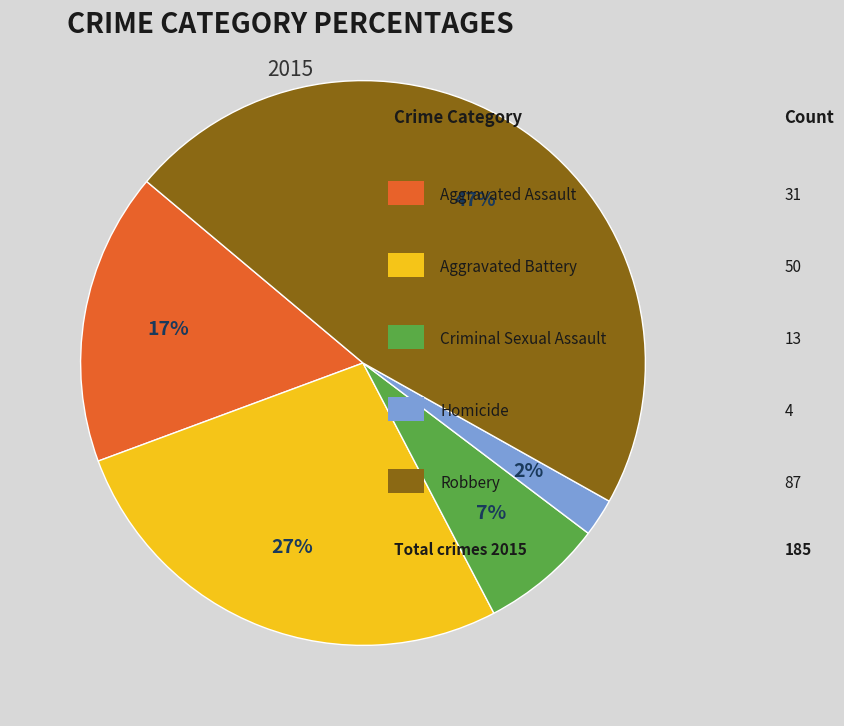

To the nearest percent, what is the average slice percentage?

20%